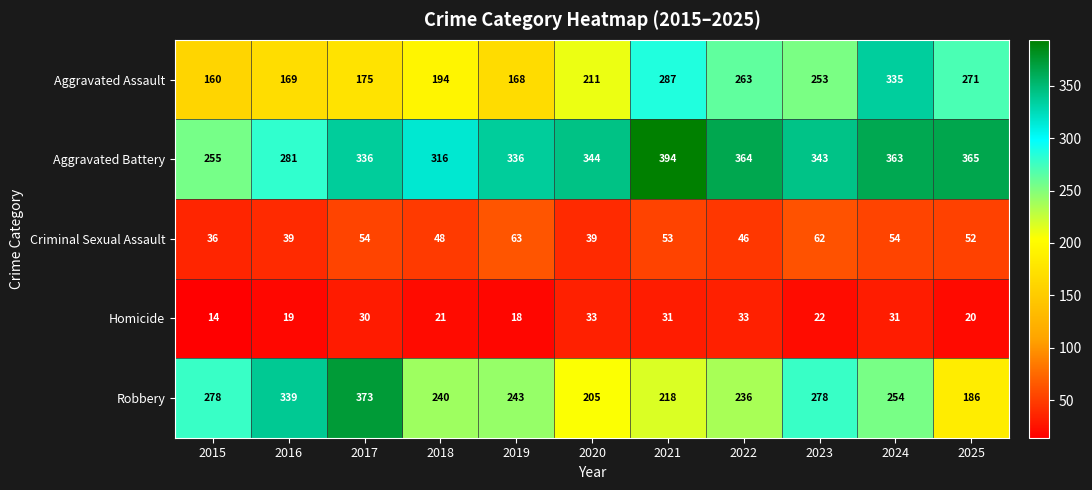

What is the maximum value shown in the chart?

394